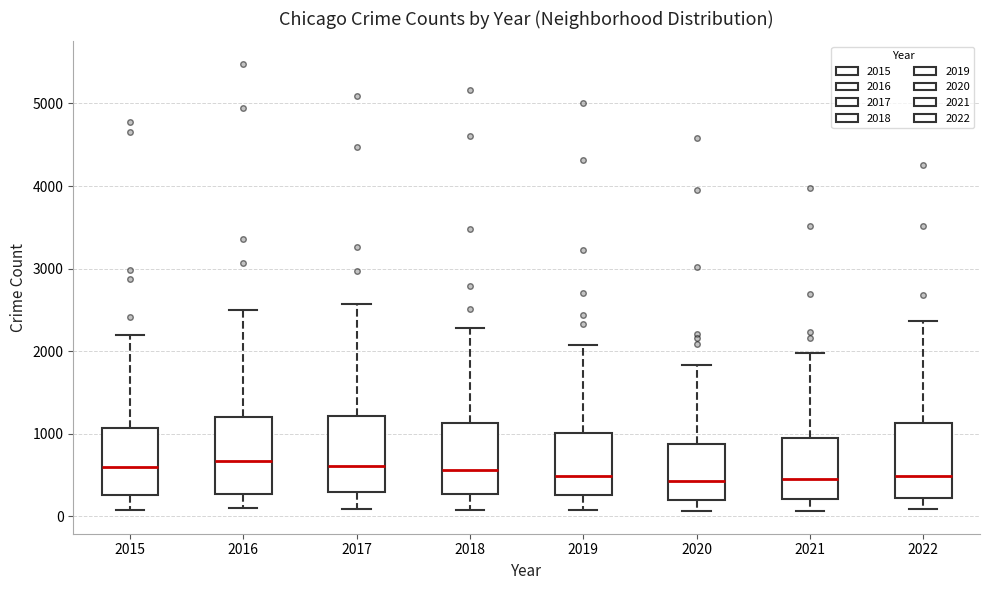

Where does the upper whisker of the box at x = 2015 end on the y-axis? The values are not printed on the chart, so give them approximately, as read against the axis.

2200